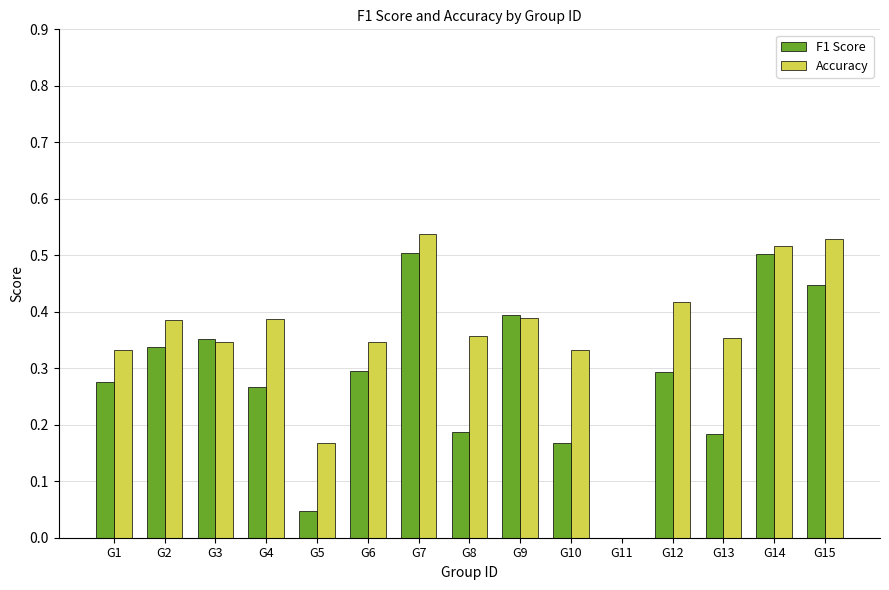

How many groups of bars are there?

15